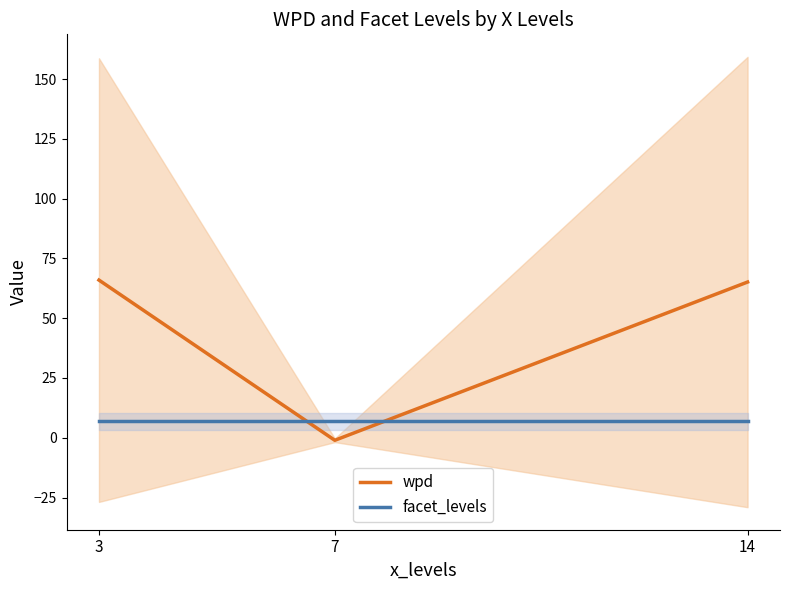

Reading left to right, transcribe all the data shown in this chart.

wpd: 65.9	-1.0	65.1
facet_levels: 7.0	7.0	7.0